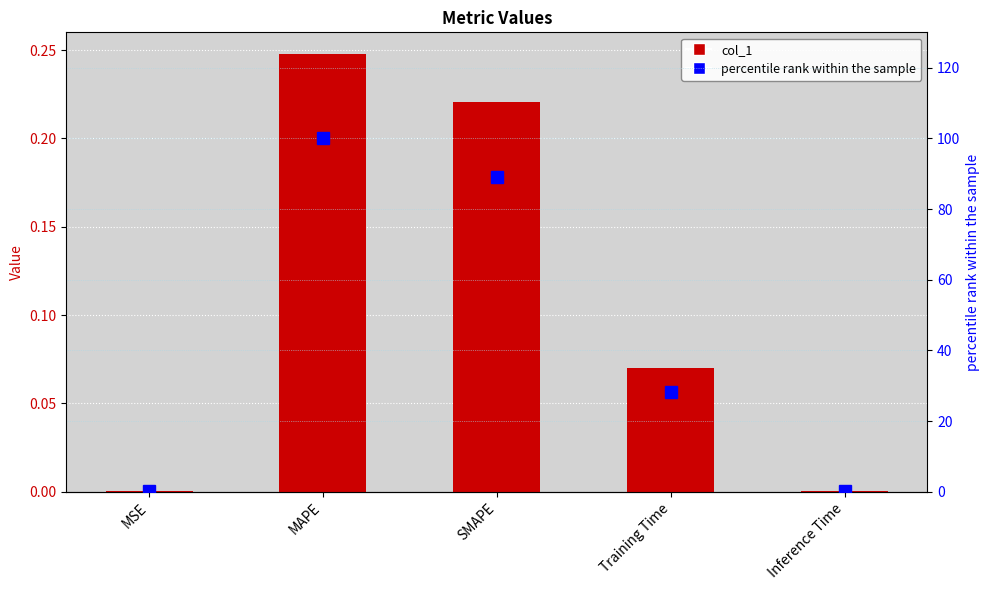

What is the difference between the highest and lowest values at Training Time?

28.1